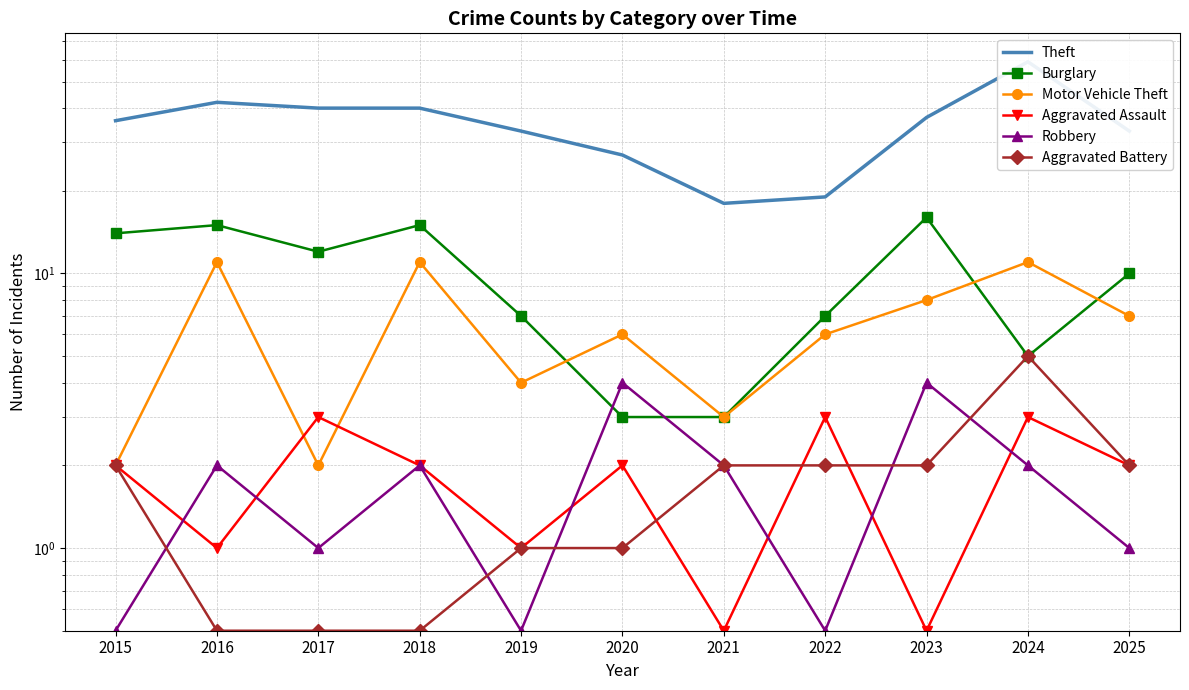

Between 2020 and 2022, which series saw the biggest shift?

Theft